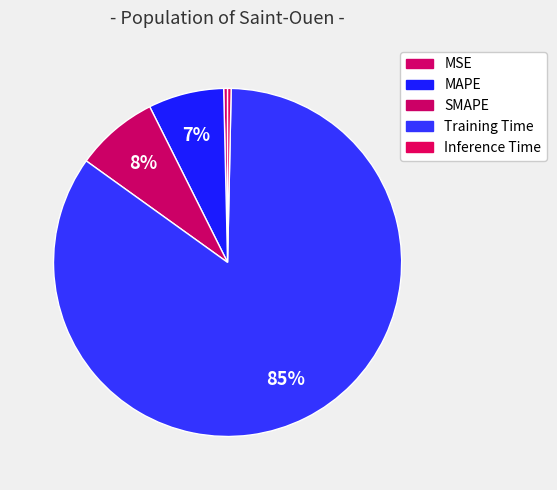

How many slices are in this pie chart?

5